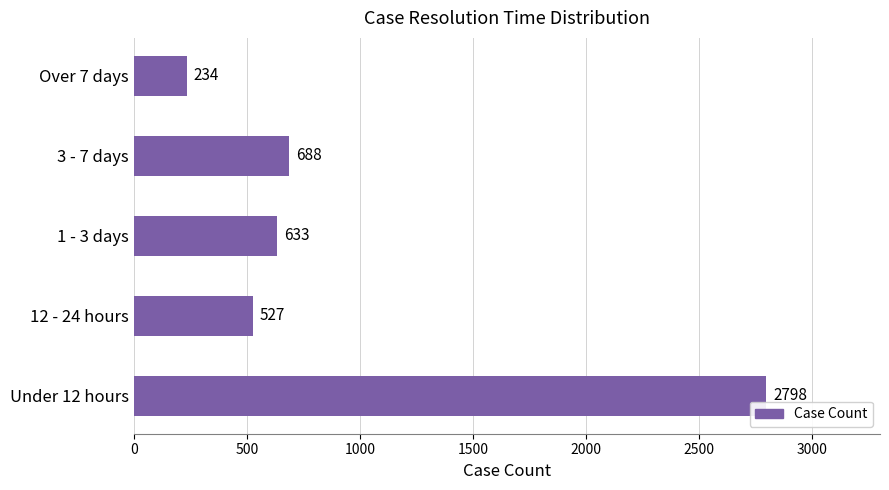

What is the average value?

976